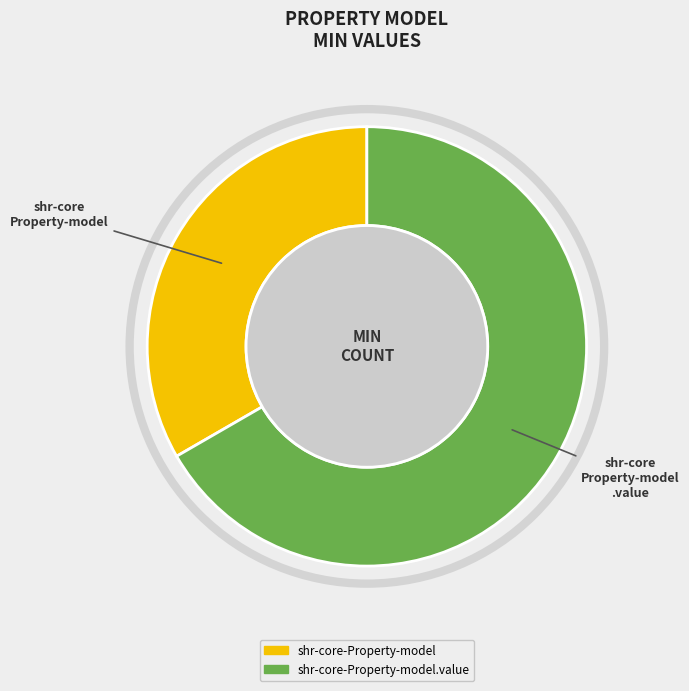

Is there a majority slice in this chart?

Yes